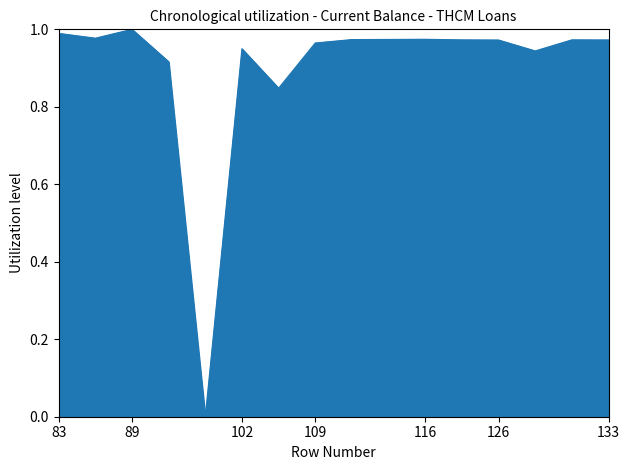

Count the number of categories in the chart.

16